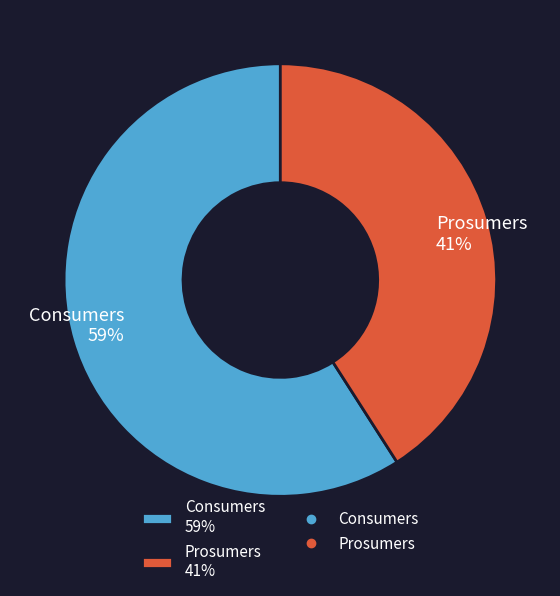

Which slice represents more than half of the pie?

Consumers